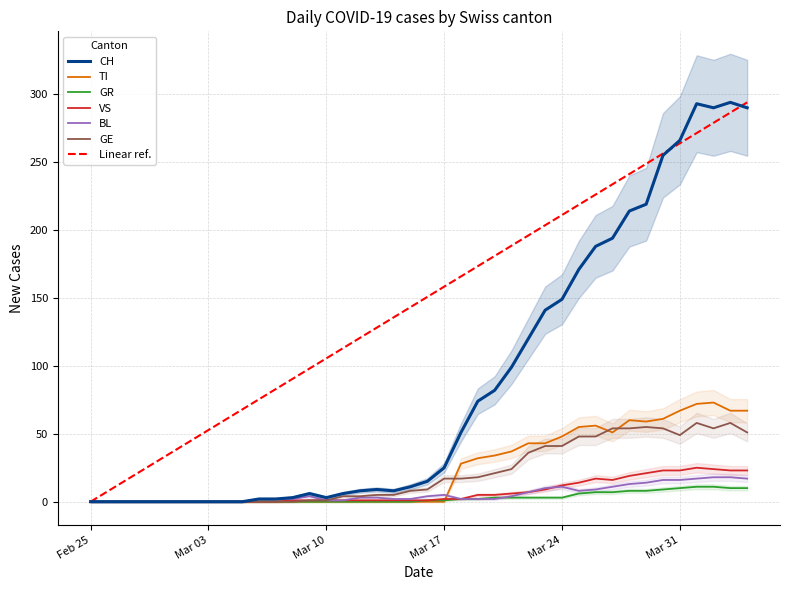

Count the number of data series in this chart.

6